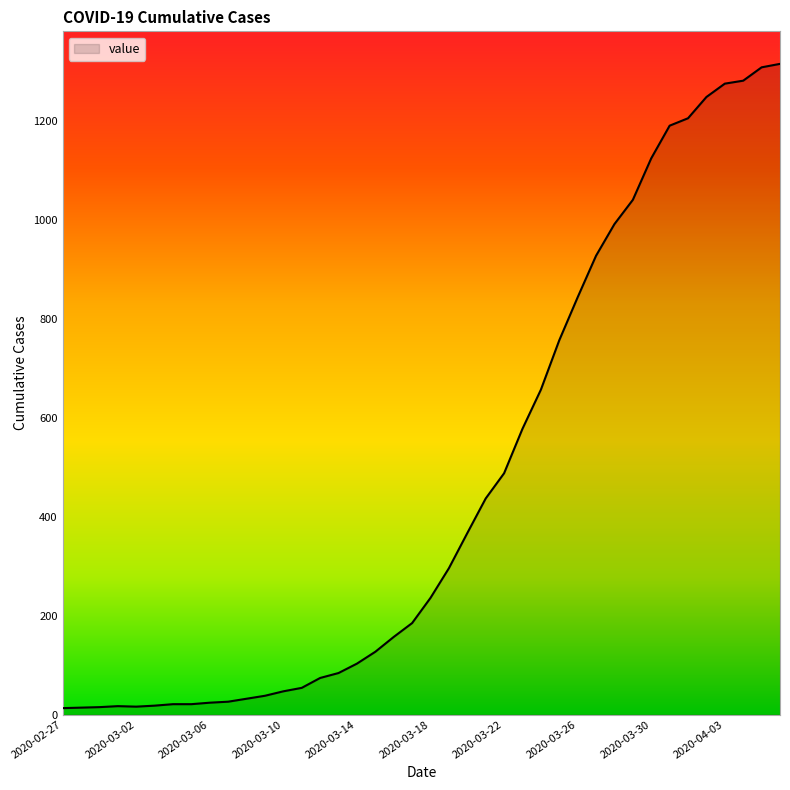

What is the maximum value shown in the chart?

1316